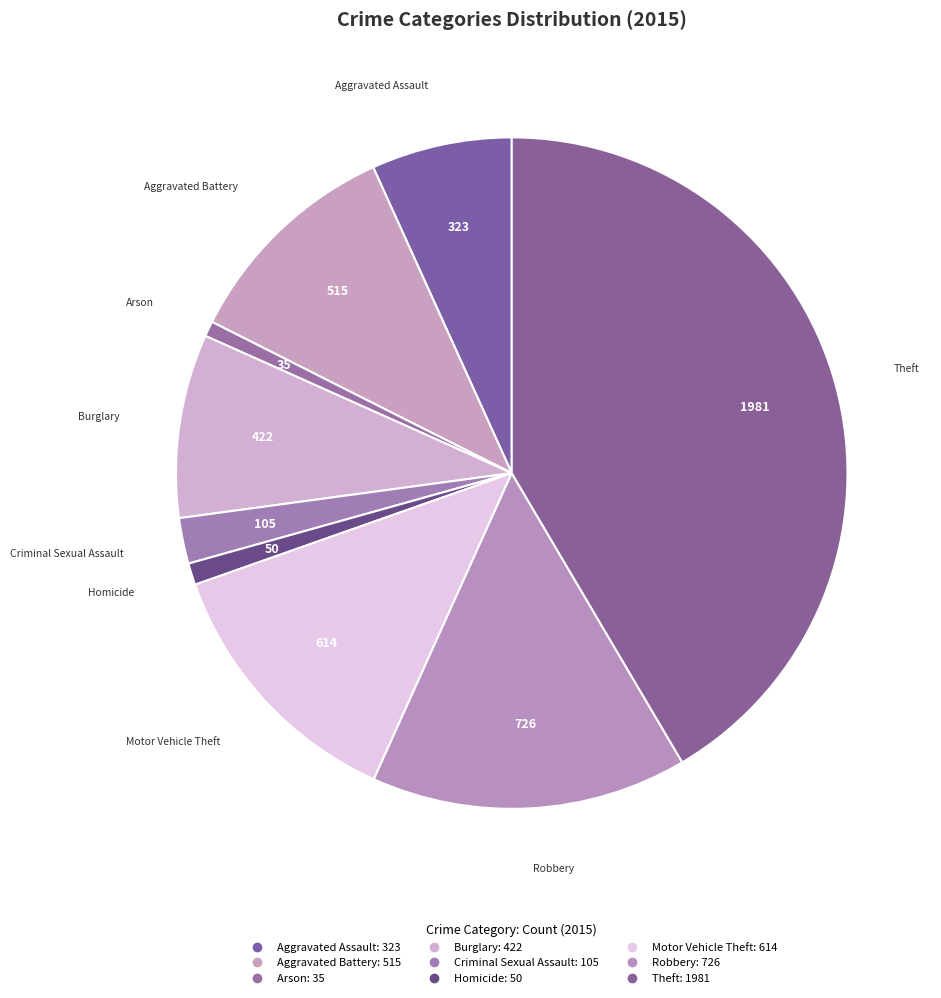

To the nearest percent, what is the difference between the largest and smallest slice percentages?

41%